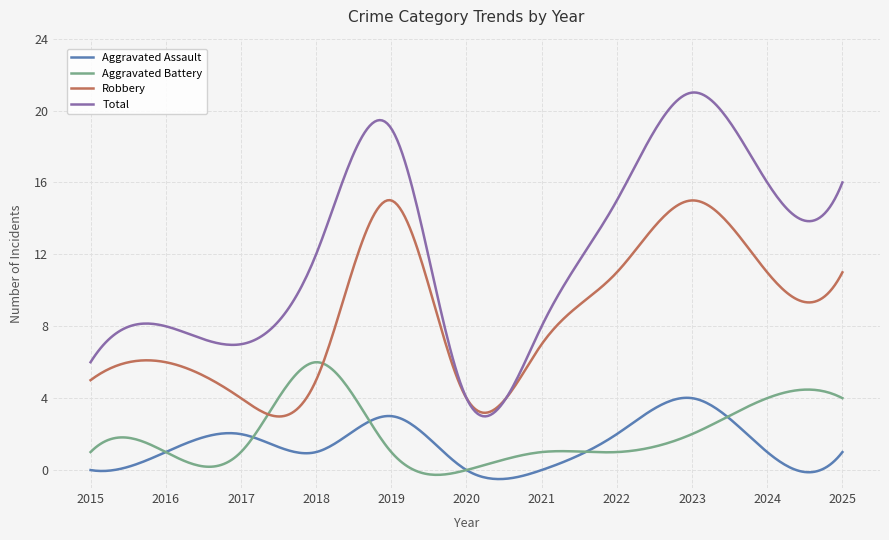

Which series has the largest total across all categories?

Total